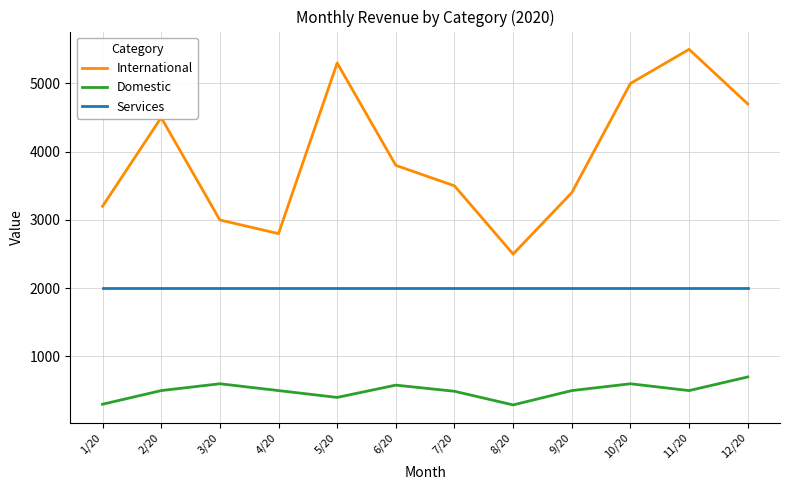

Which series changed the most between 6/20 and 8/20?

International